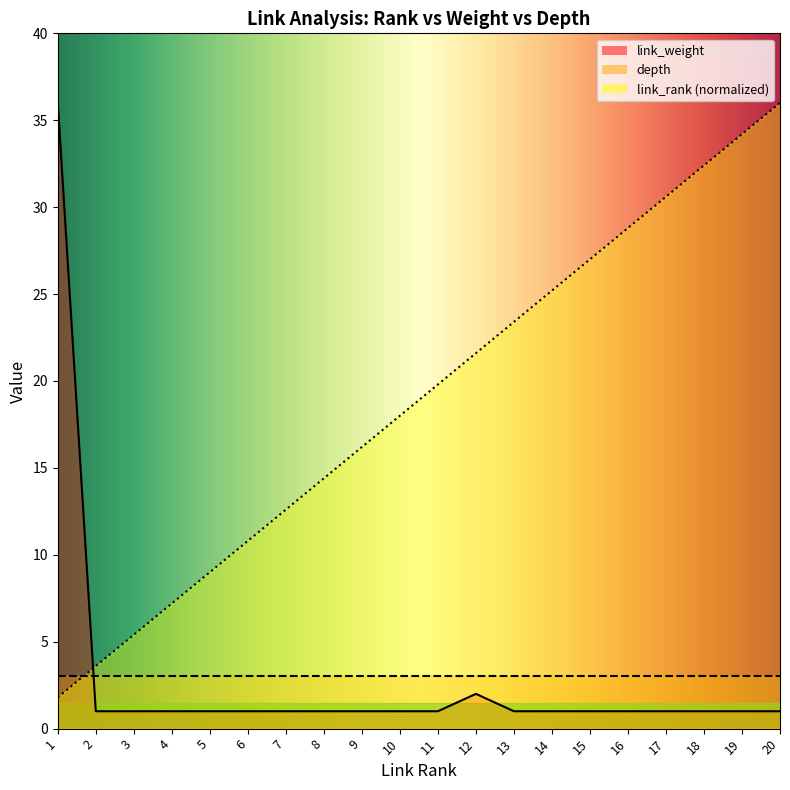

True or false: link_weight and link_rank intersect in this chart.

True